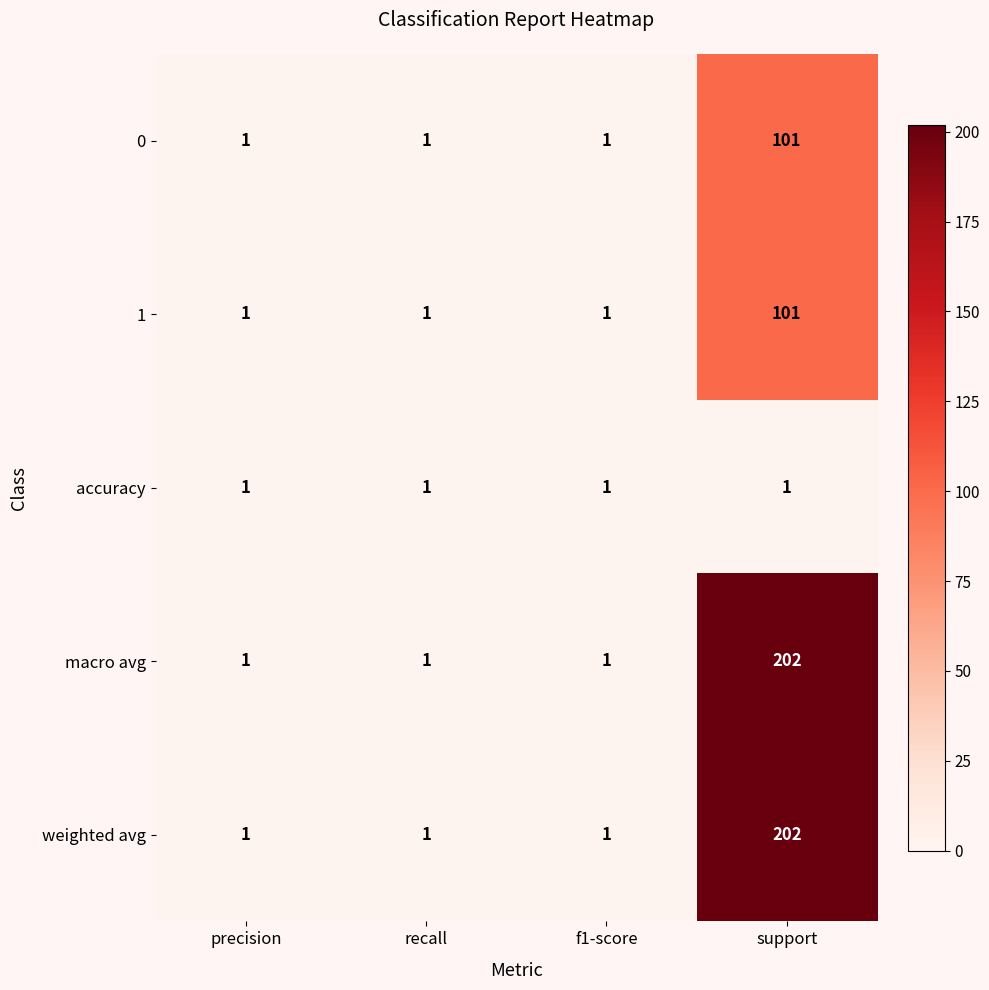

What is the spread (max minus min) of values at support?

201